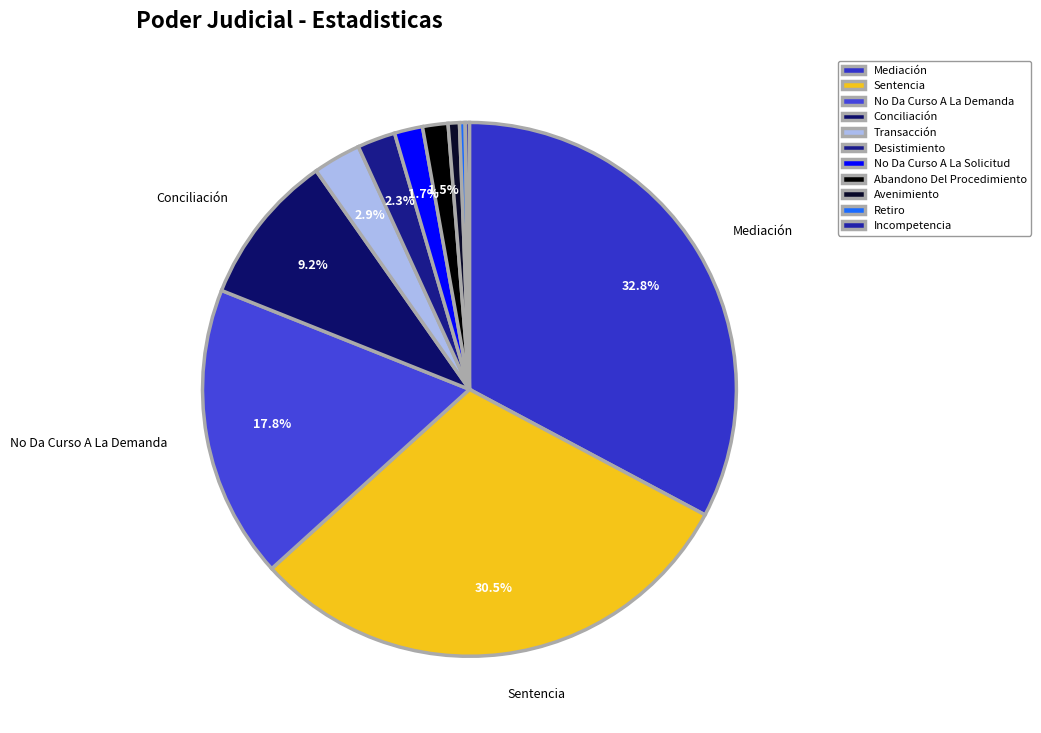

What is the ratio of the value at Desistimiento to the value at Transacción?

0.8